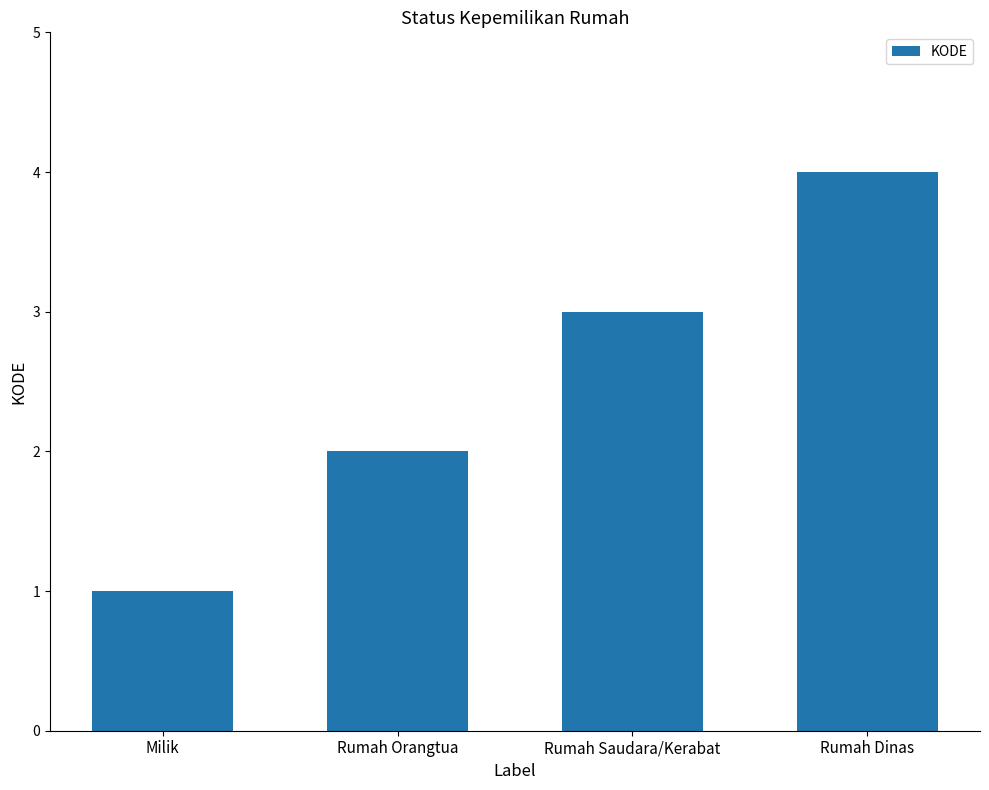

Rank the categories by value from lowest to highest.

Milik, Rumah Orangtua, Rumah Saudara/Kerabat, Rumah Dinas